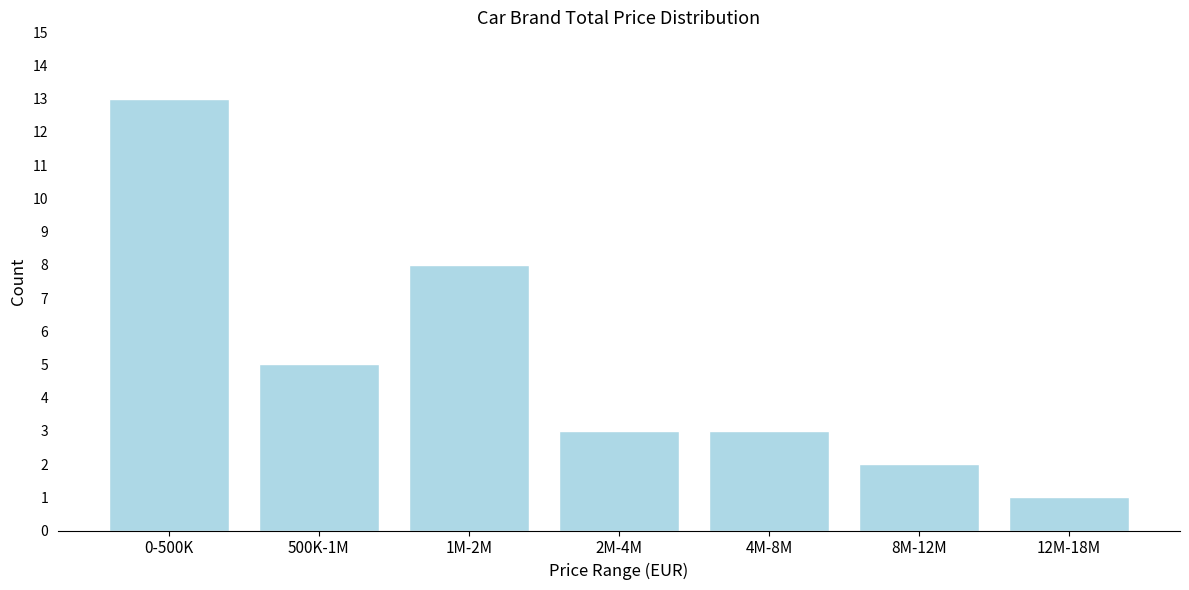

Reading right to left, transcribe all the data shown in this chart.

1	2	3	3	8	5	13